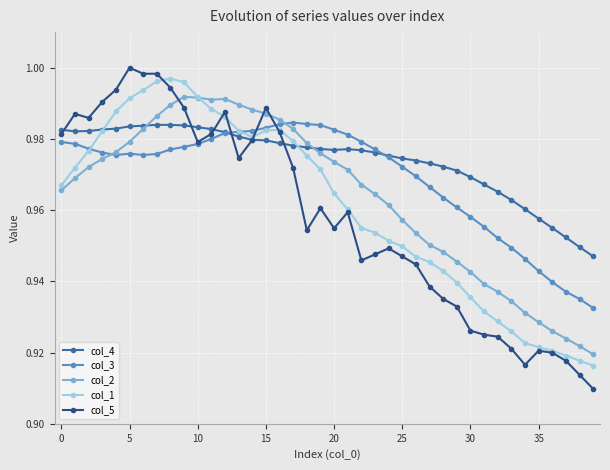

Which series has the widest spread of values?

col_5